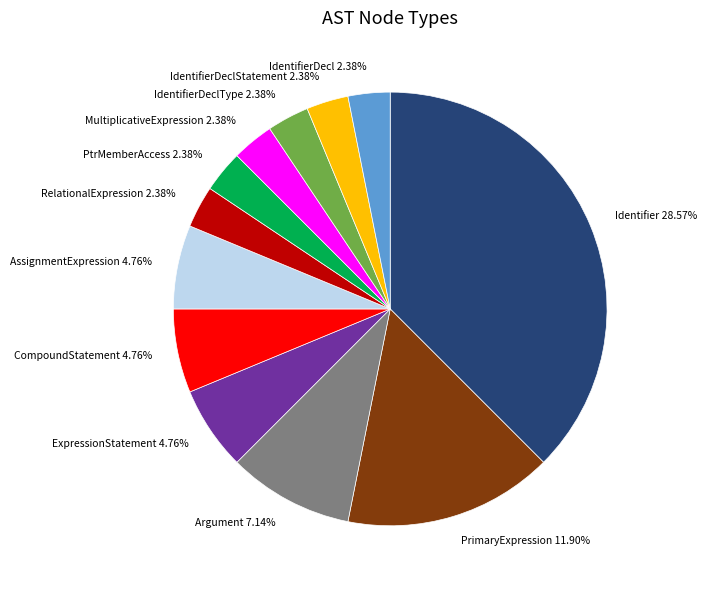

What is the largest slice in the pie chart?

Identifier